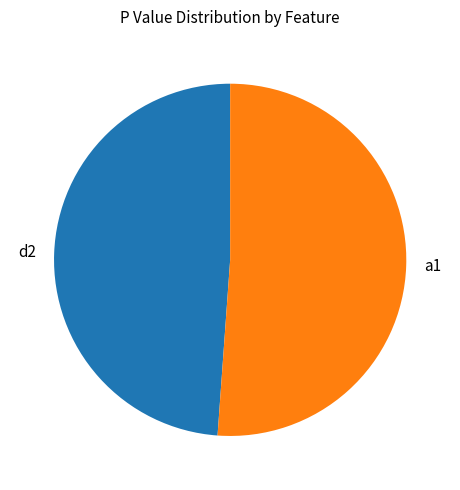

Between a1 and d2, which is larger?

a1